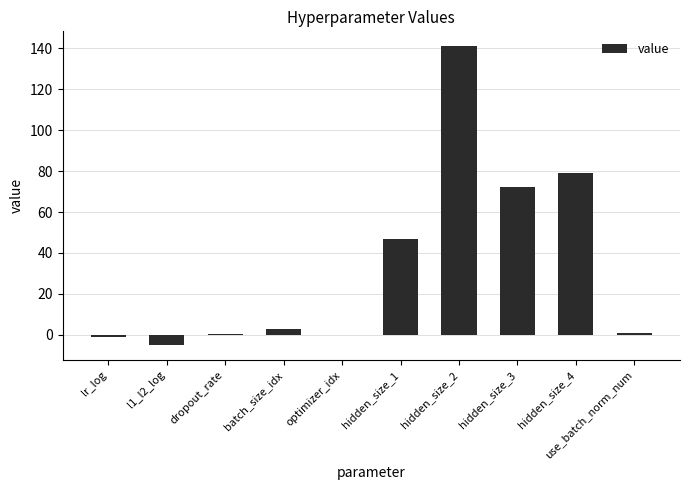

Which has a higher value, batch_size_idx or l1_l2_log?

batch_size_idx